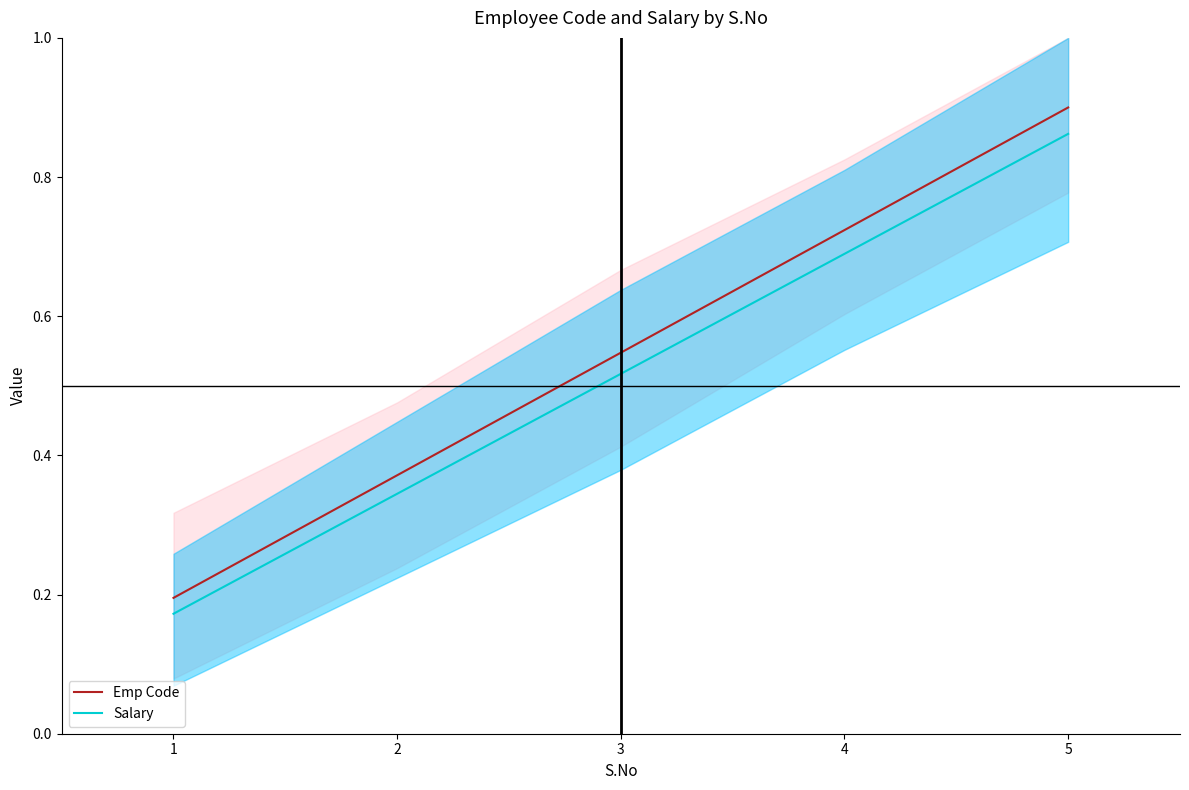

Reading left to right, what are all the values shown in this chart?

Emp Code: 1=0.2	2=0.4	3=0.5	4=0.7	5=0.9
Salary: 1=0.2	2=0.3	3=0.5	4=0.7	5=0.9